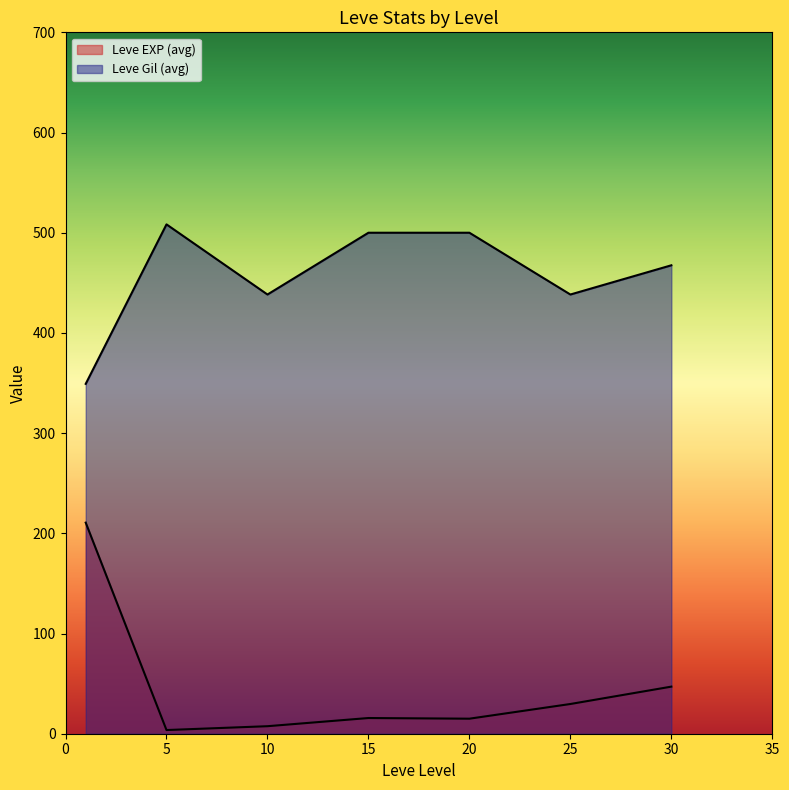

How many lines are shown in the chart?

2